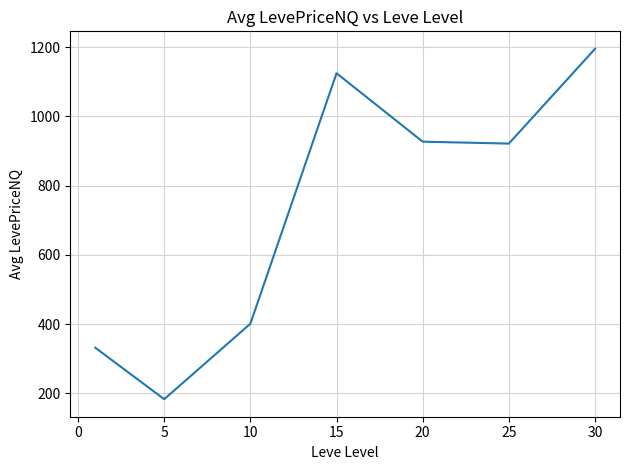

What is the minimum value shown in the chart?

183.0